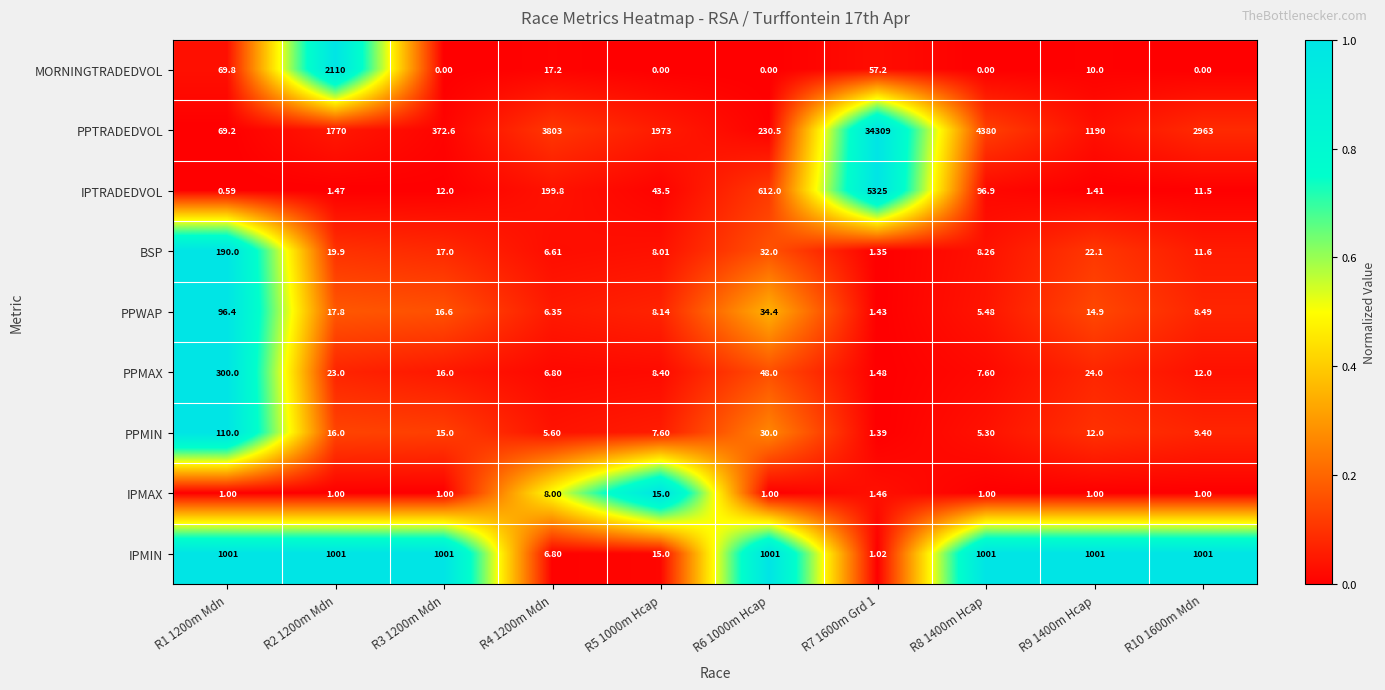

At R7 1600m Grd 1, list the series in order from smallest to largest.

IPMIN, BSP, PPMIN, PPWAP, IPMAX, PPMAX, MORNINGTRADEDVOL, IPTRADEDVOL, PPTRADEDVOL